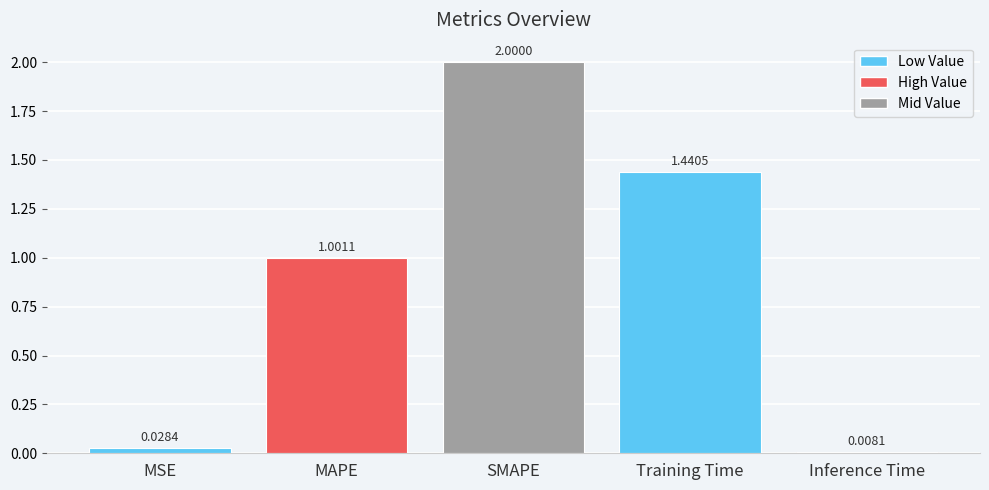

How many values exceed 1?

3